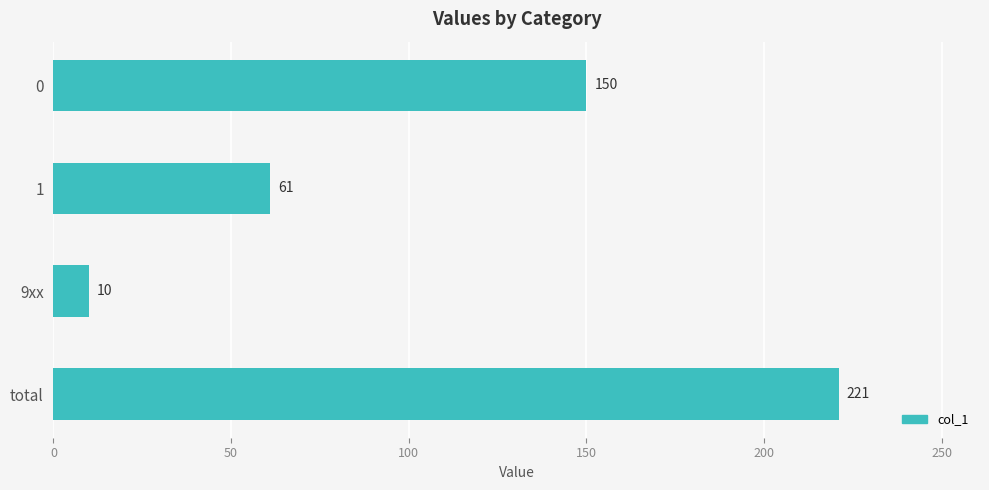

How many data points are less than 150?

2